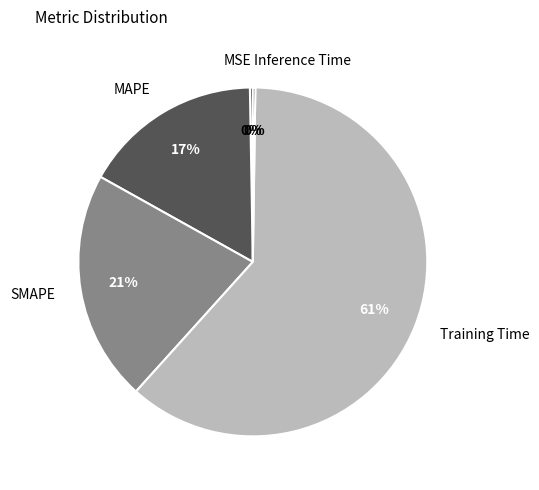

Which category accounts for the majority?

Training Time